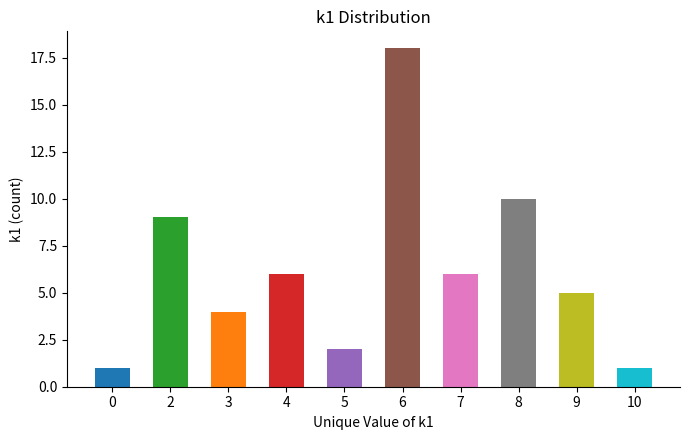

Reading left to right, what are all the values shown in this chart?

0=1	2=9	3=4	4=6	5=2	6=18	7=6	8=10	9=5	10=1